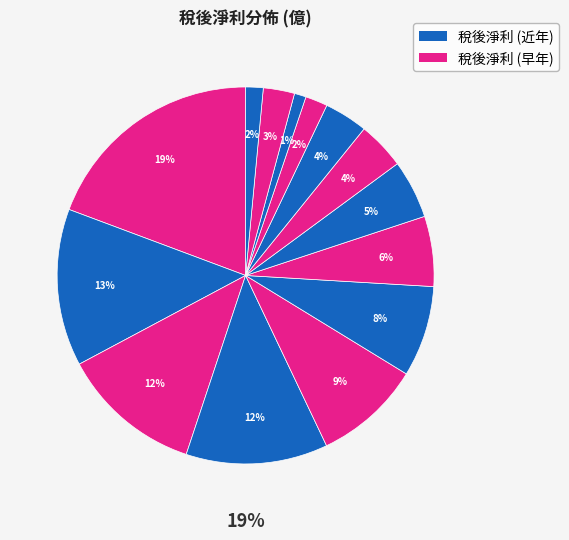

Is there any slice that represents more than half of the pie?

No